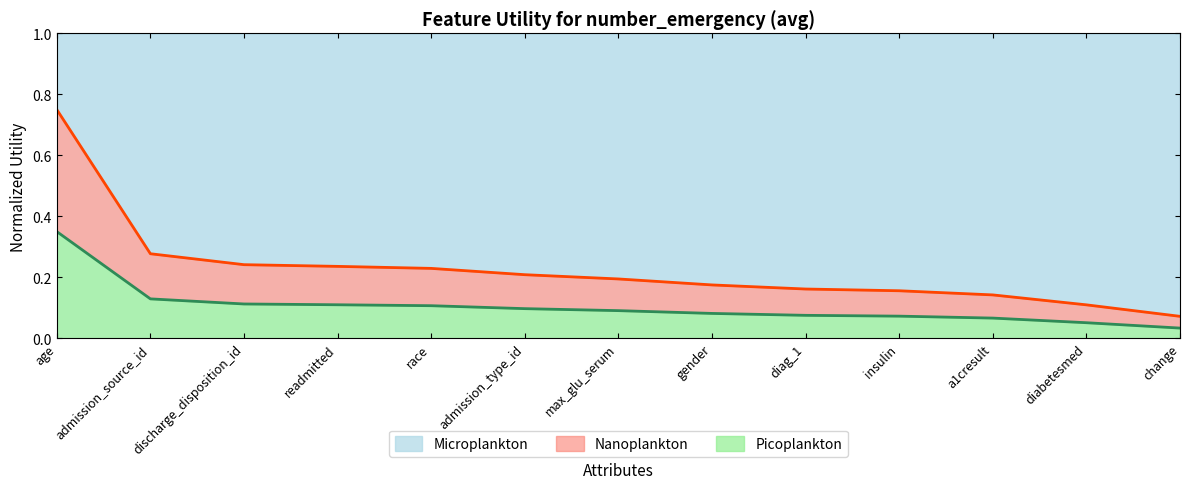

Is the value of Nanoplankton line at max_glu_serum greater than the value of Microplankton line at max_glu_serum?

Yes